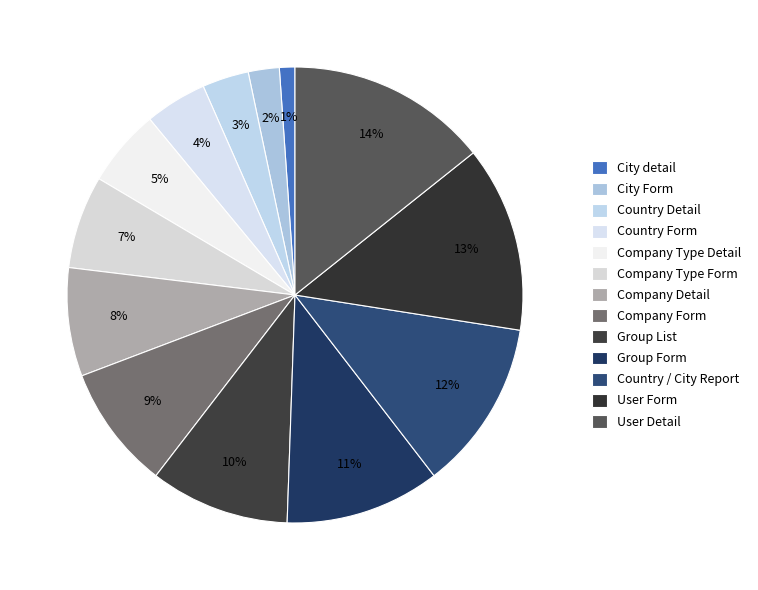

Does Group List account for over 50% of the chart?

No